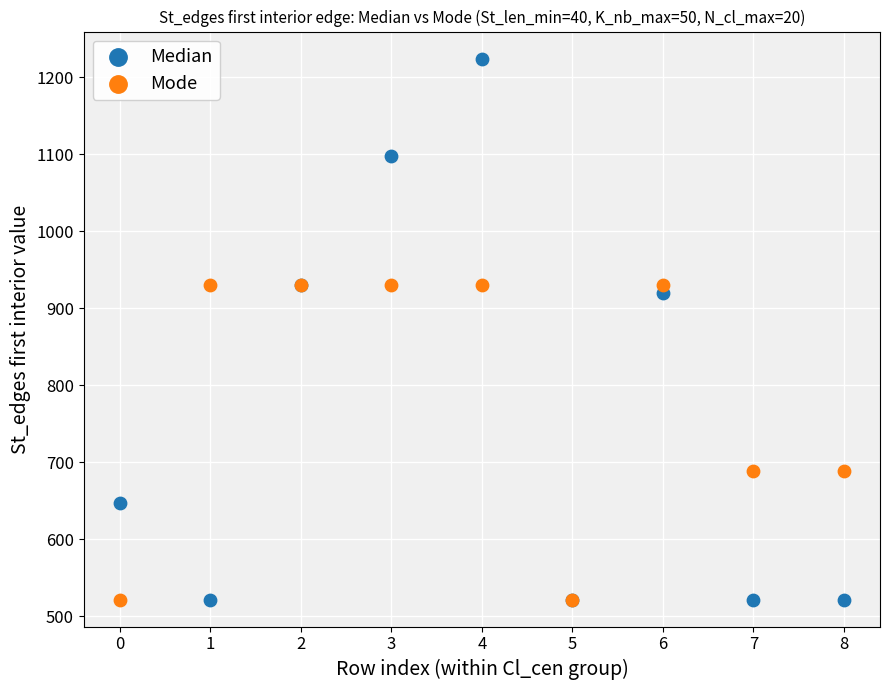

Which series has the largest Y range (max minus min)?

Median